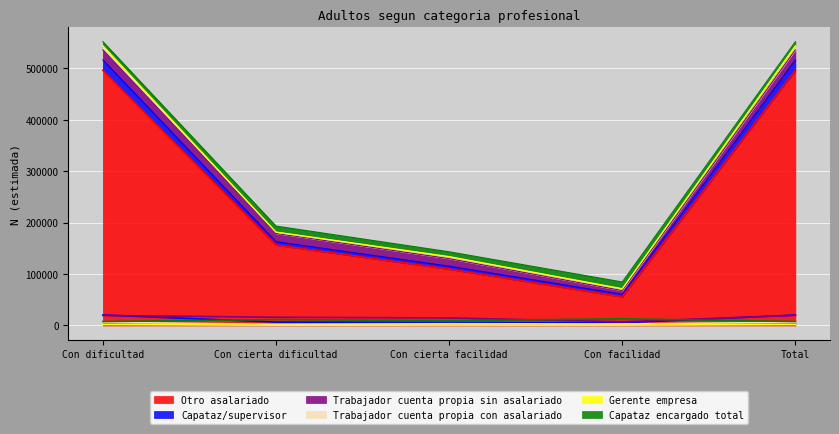

Where is Trabajador cuenta propia sin asalariado nearest to the value 13384?

Con cierta facilidad